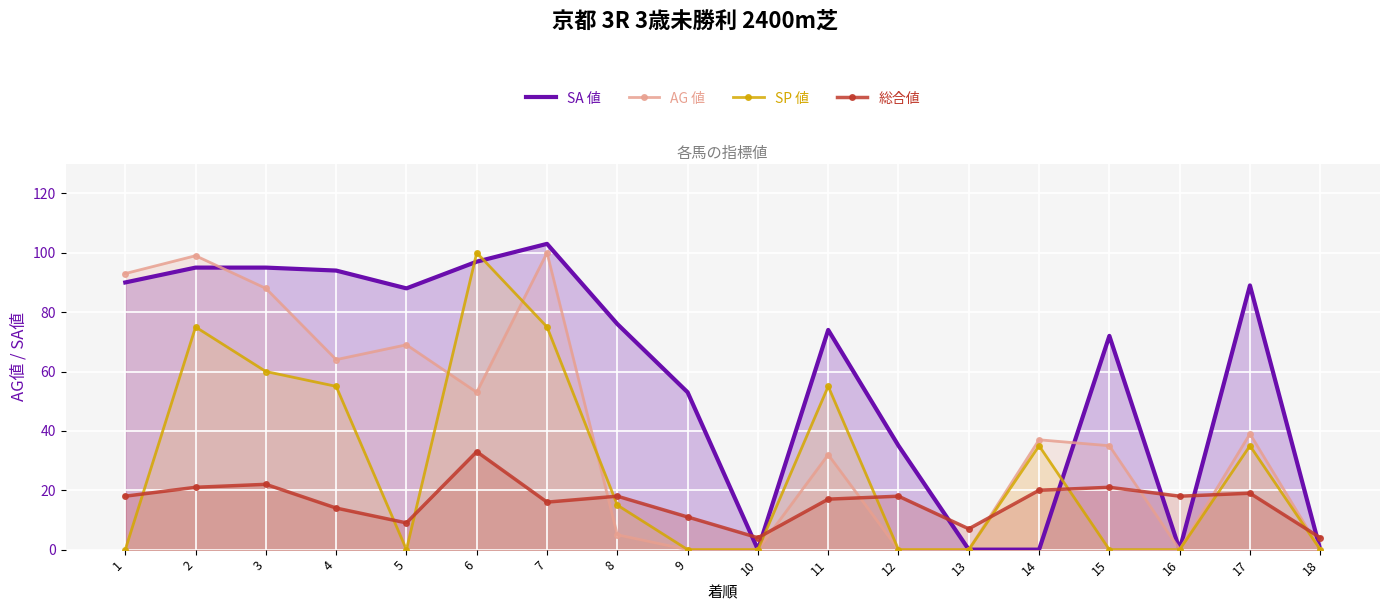

The value of 総合値 at 9 is 11. True or false?

True